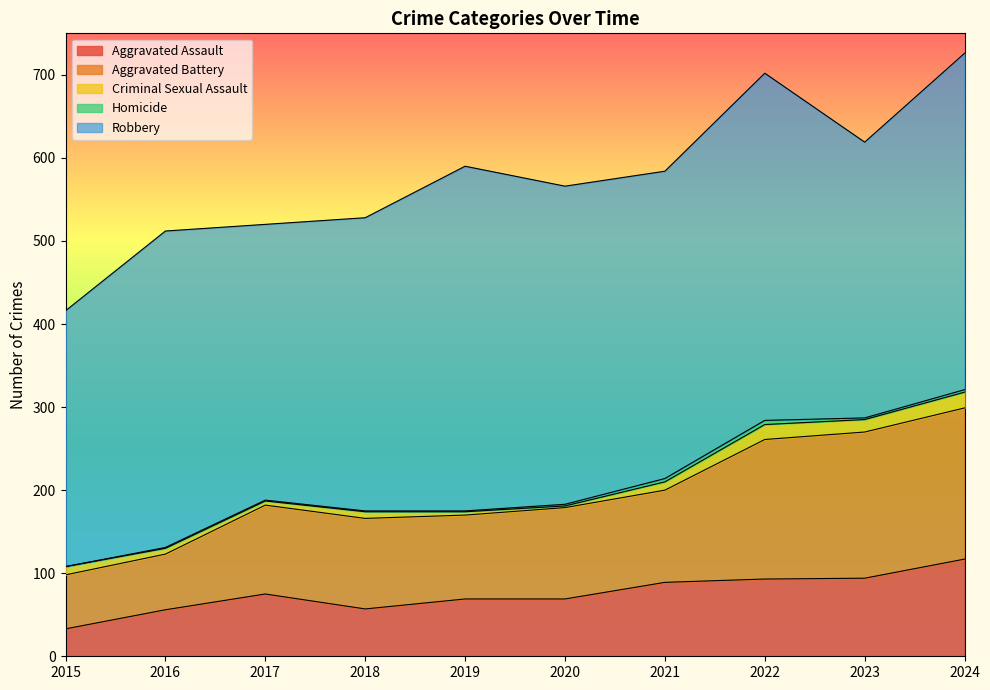

What is the difference between the second highest and second lowest values in the Criminal Sexual Assault series?

14